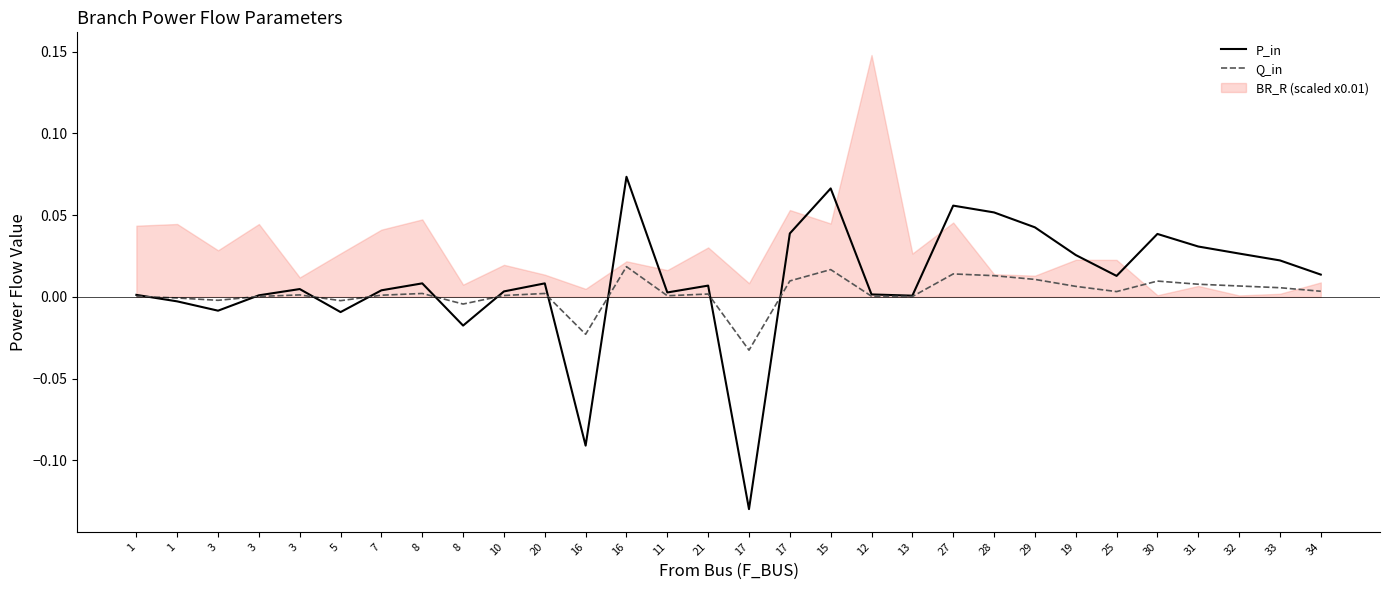

True or false: Q_in and P_in intersect in this chart.

True